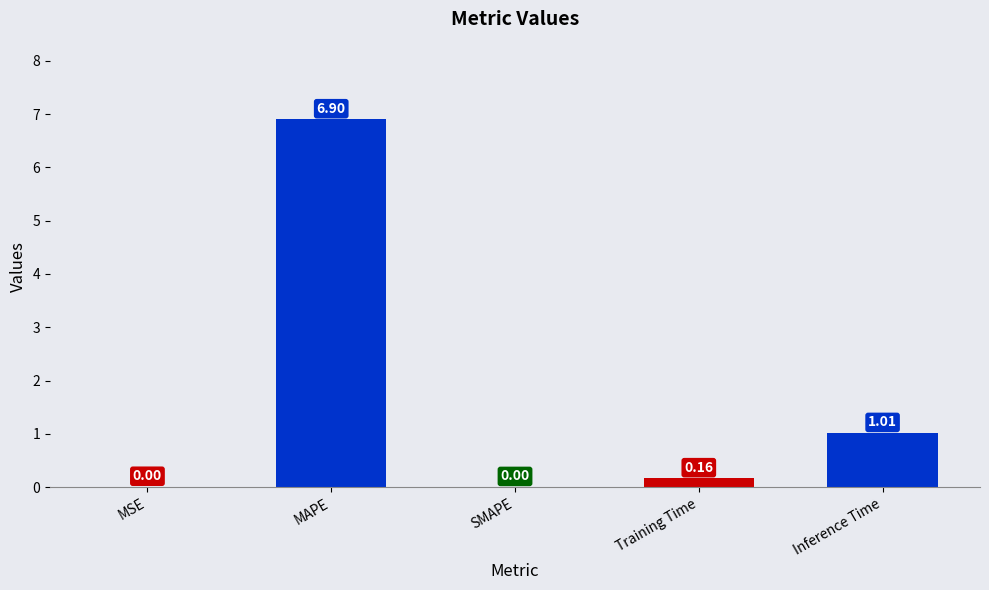

Where is the data nearest to the value 3?

Inference Time